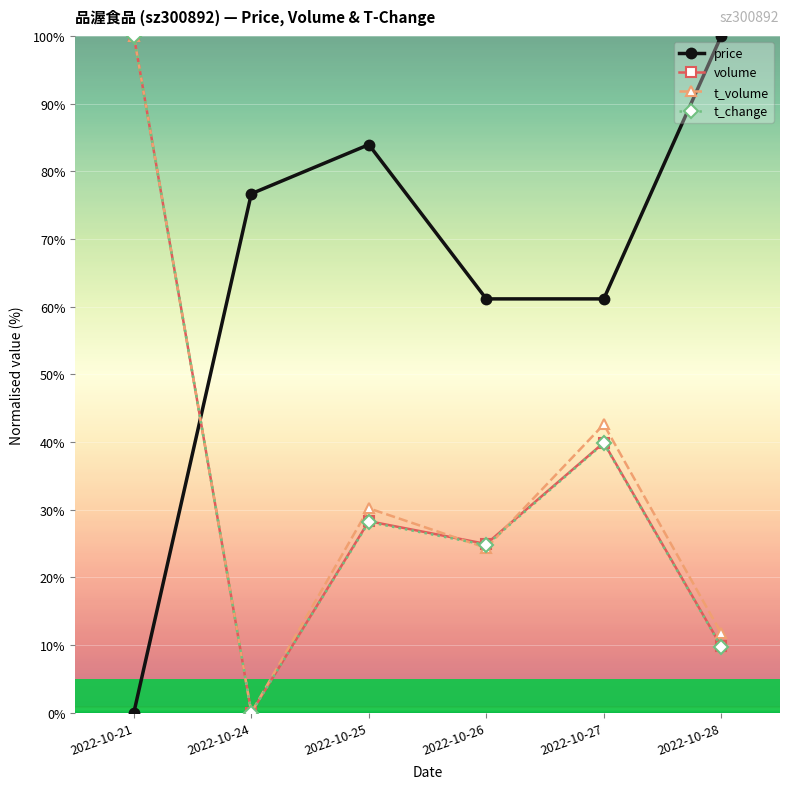

Where is the first local maximum for t_change?

2022-10-25